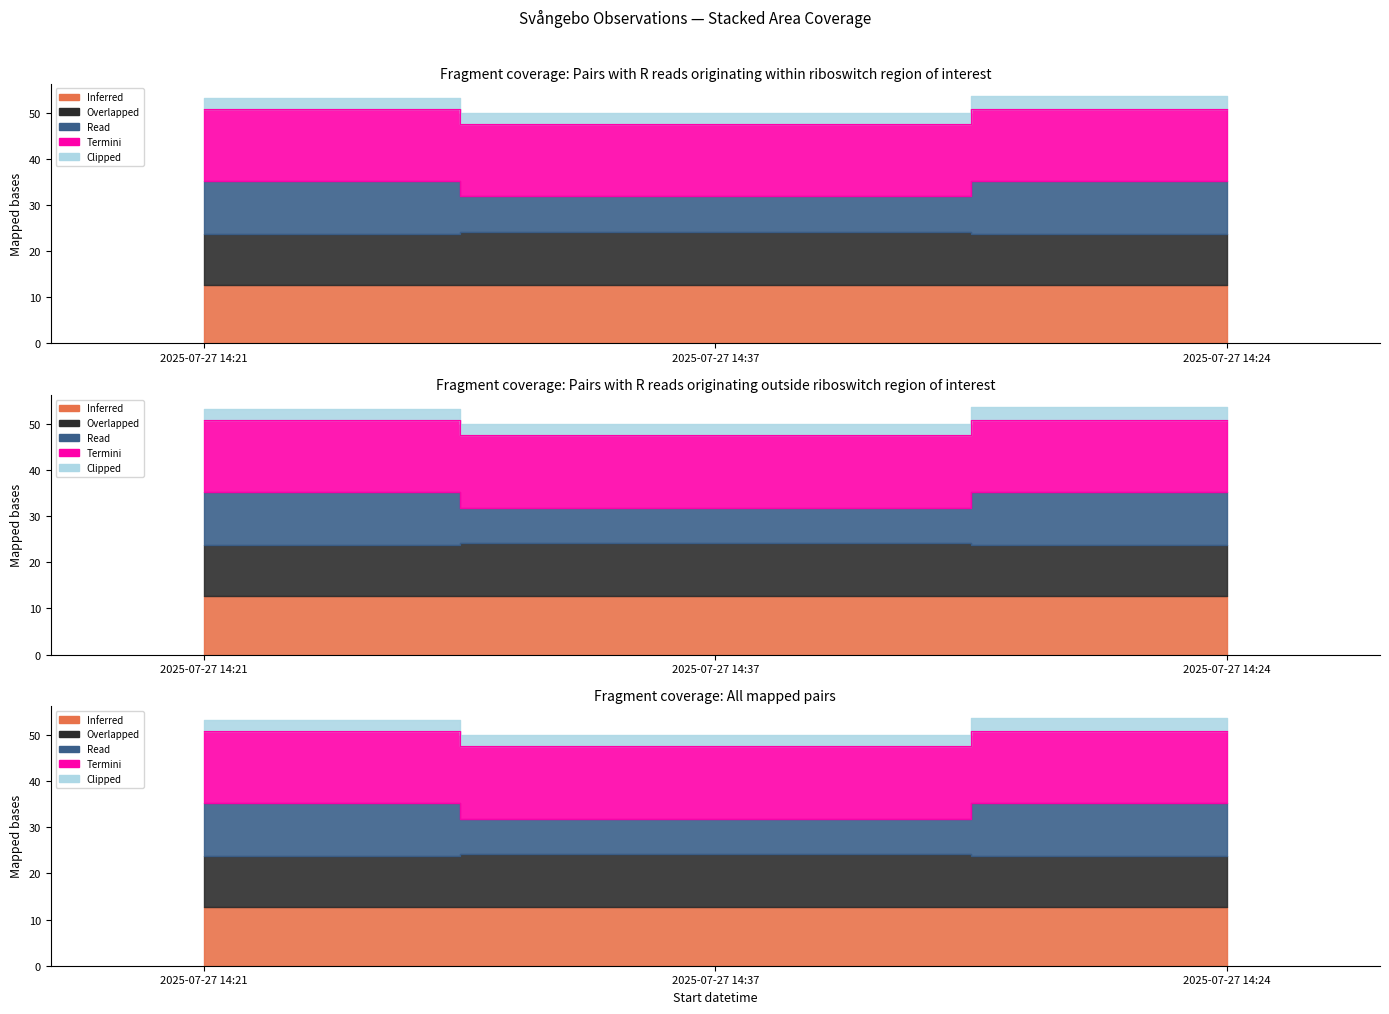

Count the number of categories in the chart.

3